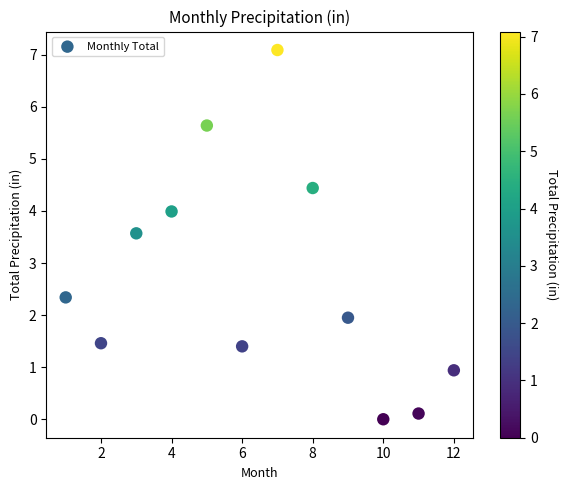

What is the range of Y values (max minus min)?

7.1